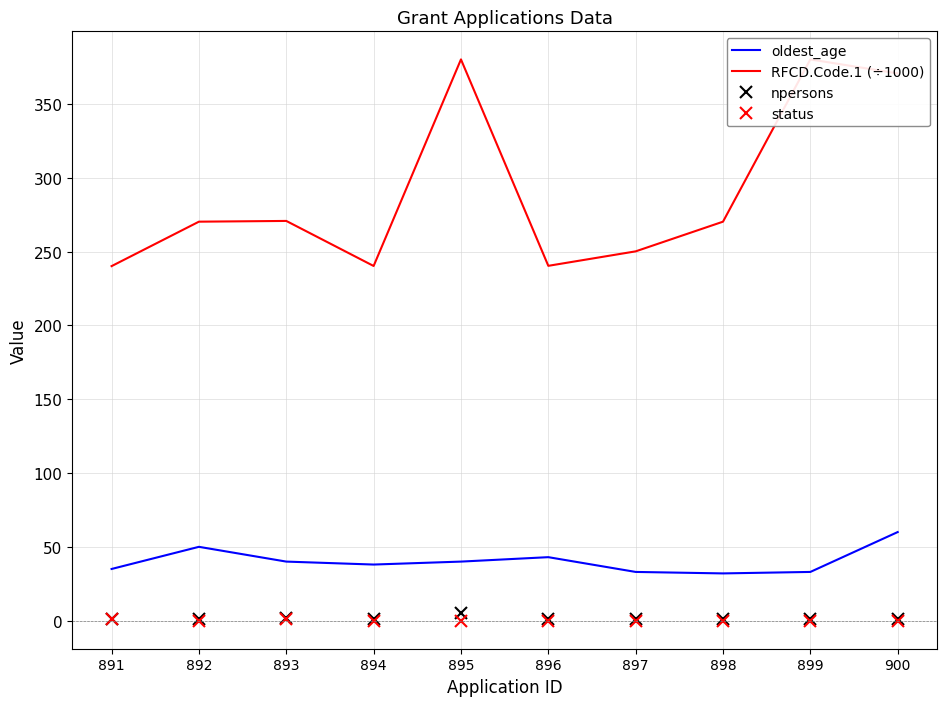

At which label does RFCD.Code.1 (÷1000) first exceed 270?

892